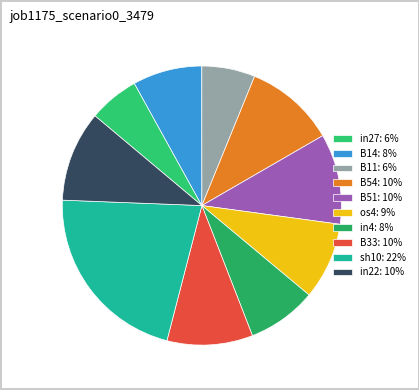

How many segments does this pie chart have?

10